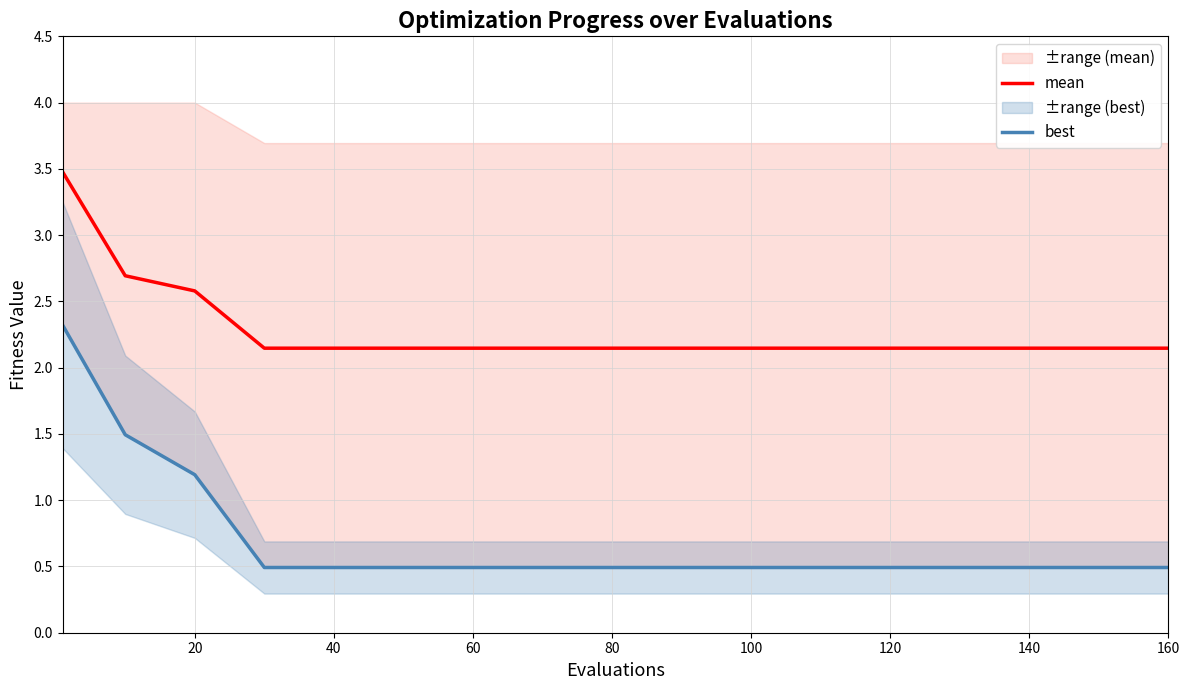

What is the maximum value for mean?

3.5